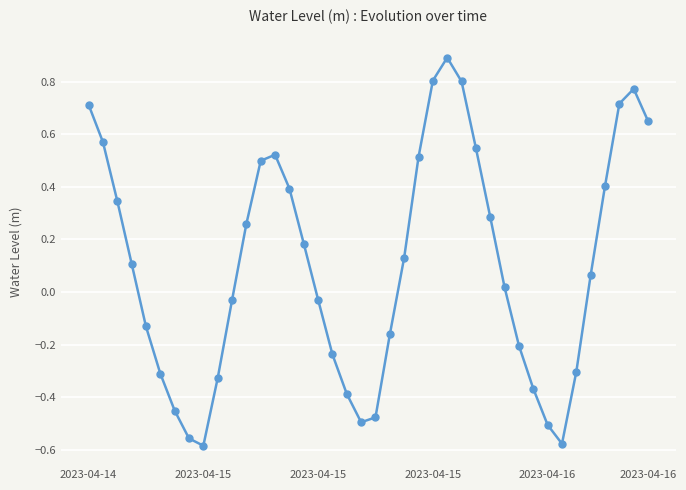

What is the difference between the maximum and second lowest values?

1.5